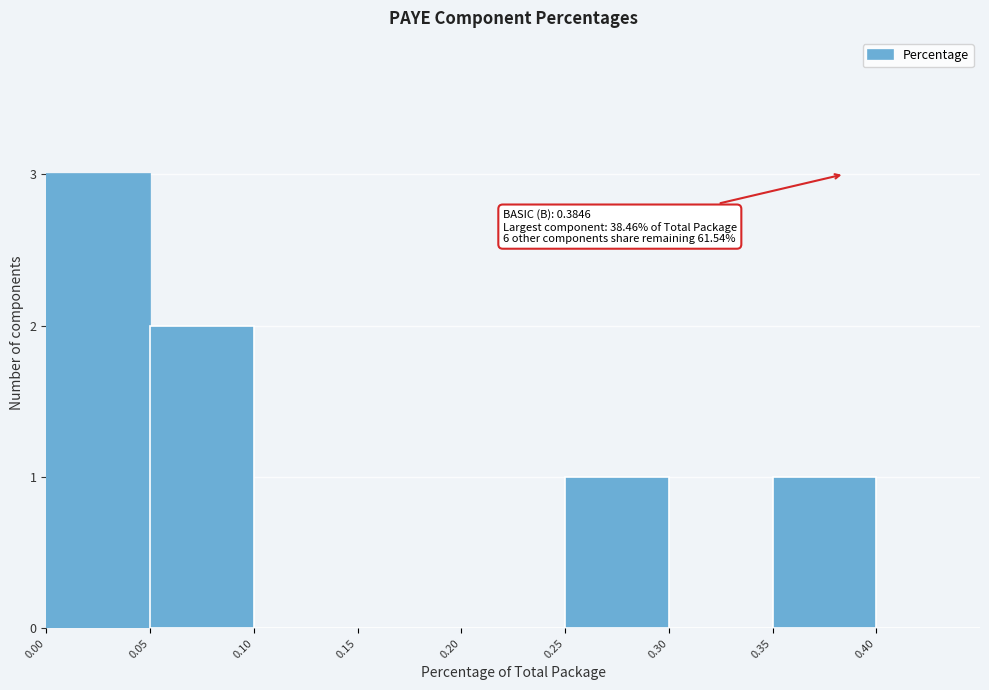

Over which range of the x-axis is the bar tallest?

0.00 to 0.05